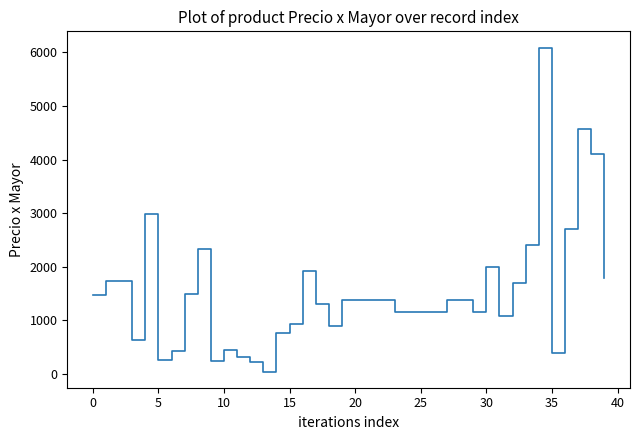

Does the chart display data point markers on the line(s)?

No